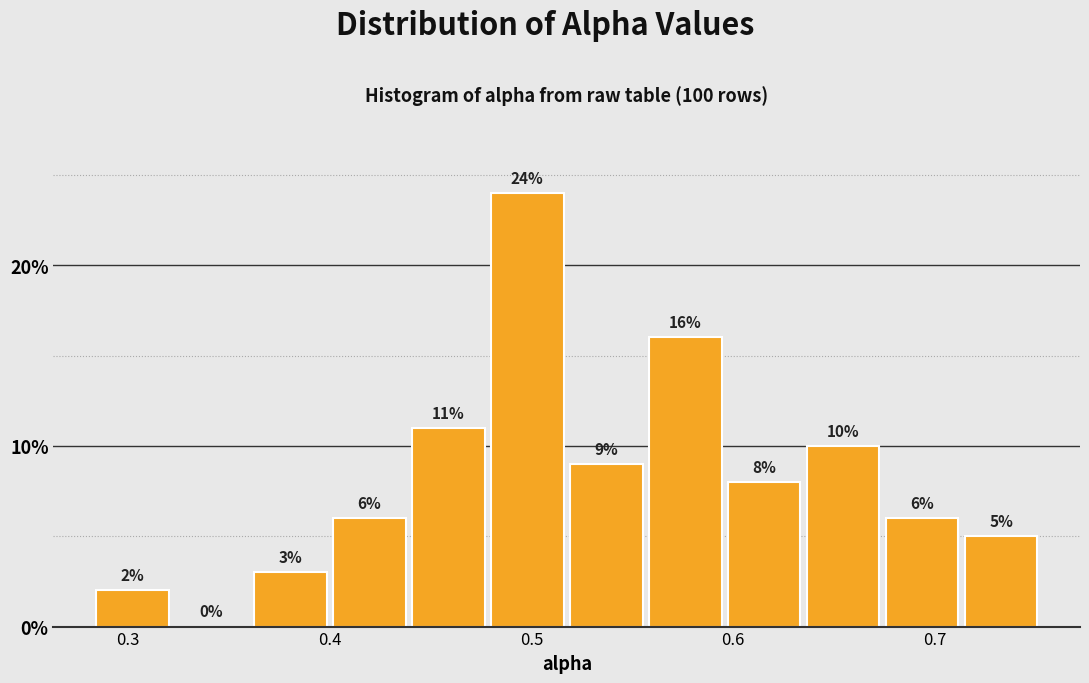

Read against the x-axis, roughly where is the centre of the tallest bar?

0.50